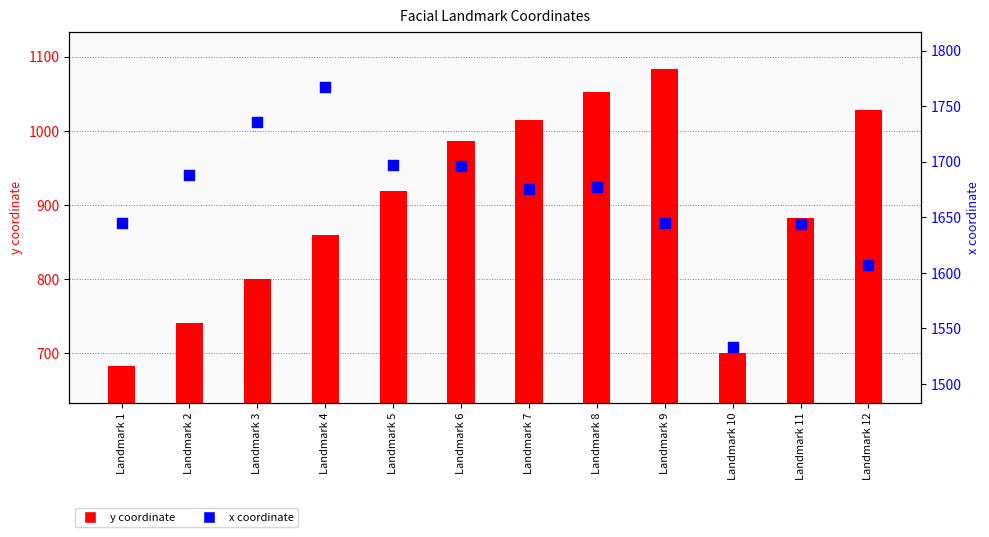

Which series contains the highest Y value?

x coordinate